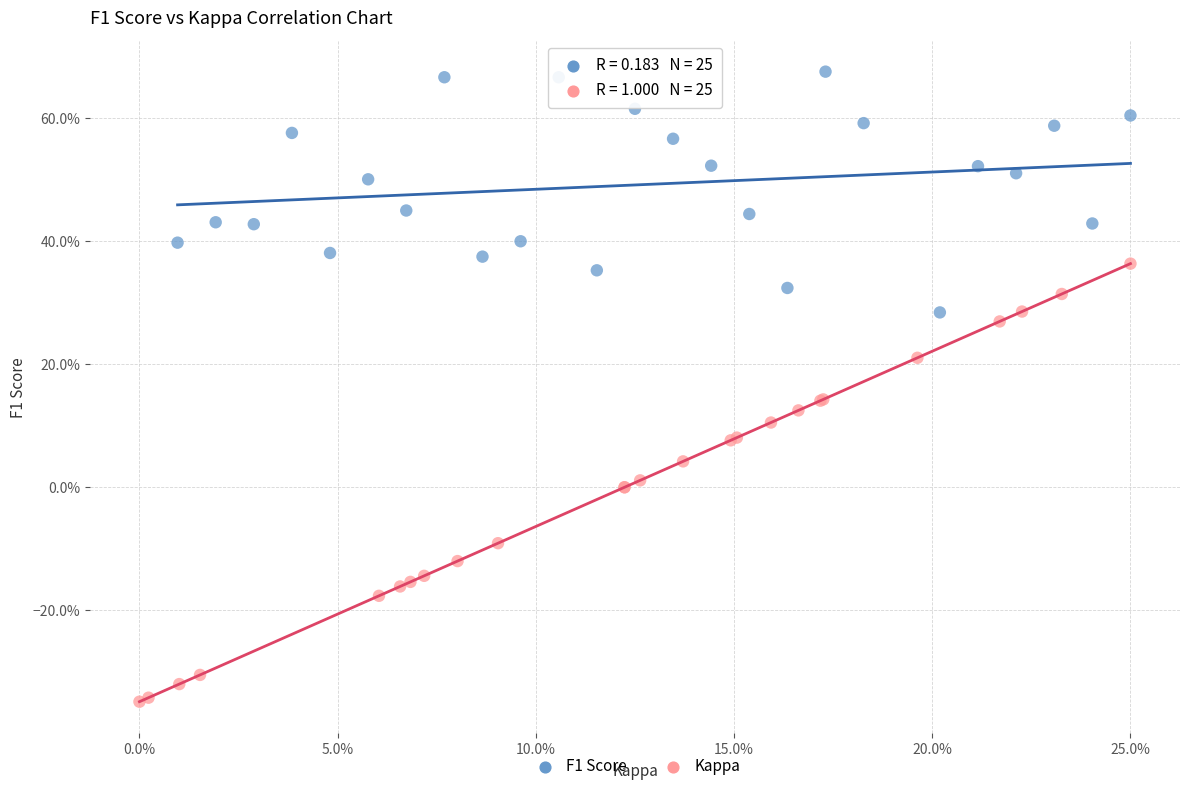

Which series reaches the minimum Y coordinate?

Kappa